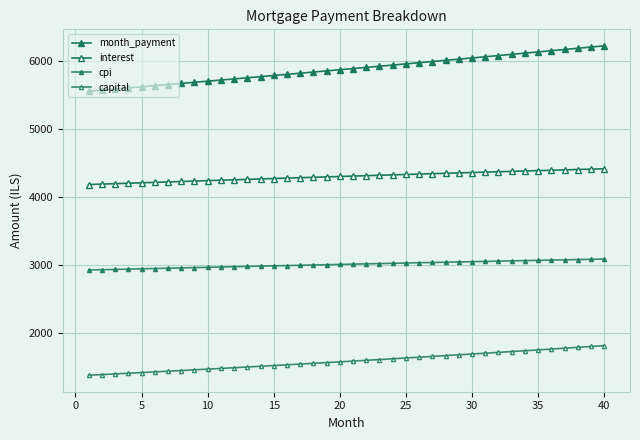

Count the number of categories in the chart.

40